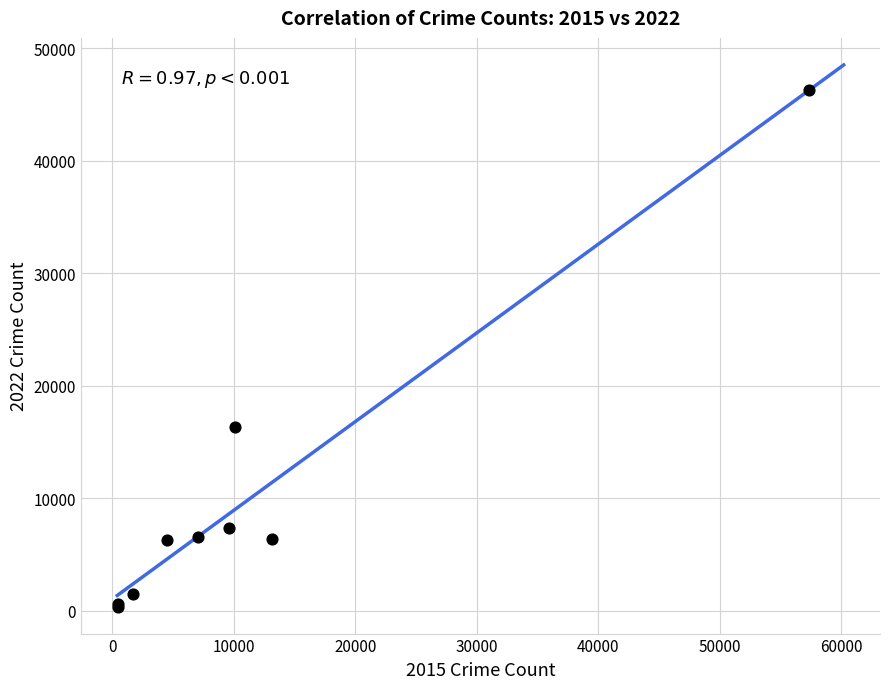

What Y value in the scatter plot is closest to 23305?

16359